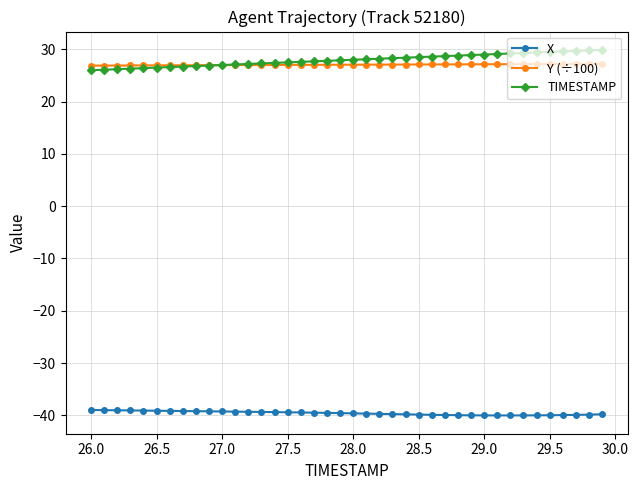

True or false: X and Y (÷100) cross at least once.

False